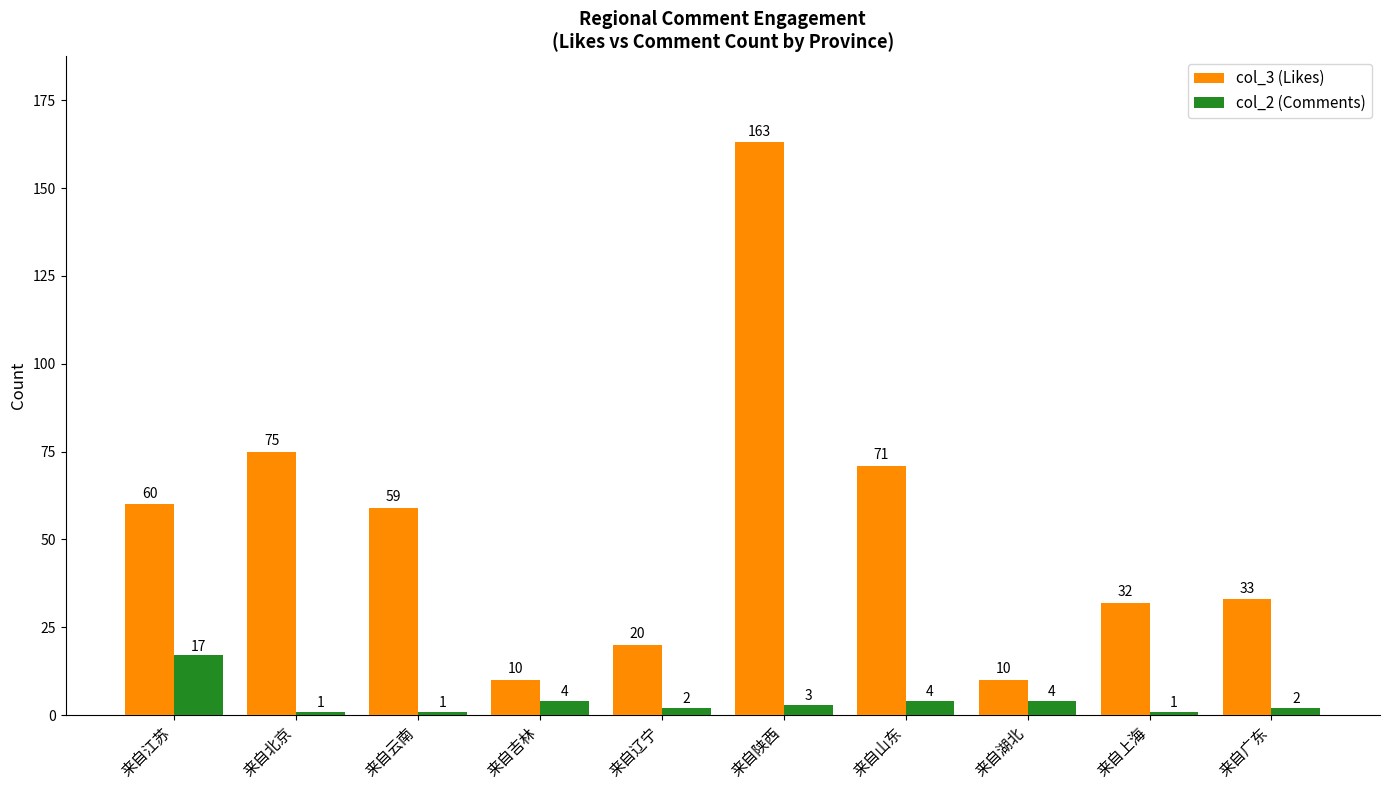

How many bars are there in each group?

2